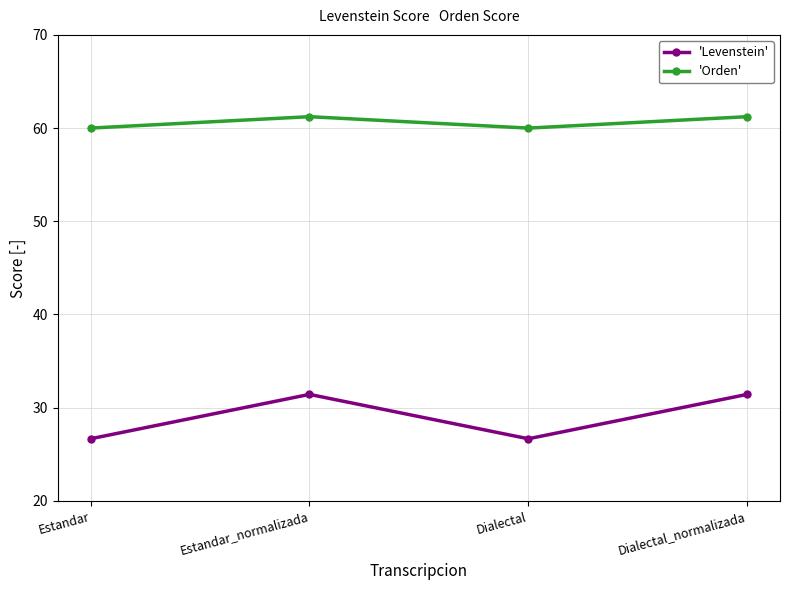

Where does the 'Orden' series first go above 61?

Estandar_normalizada